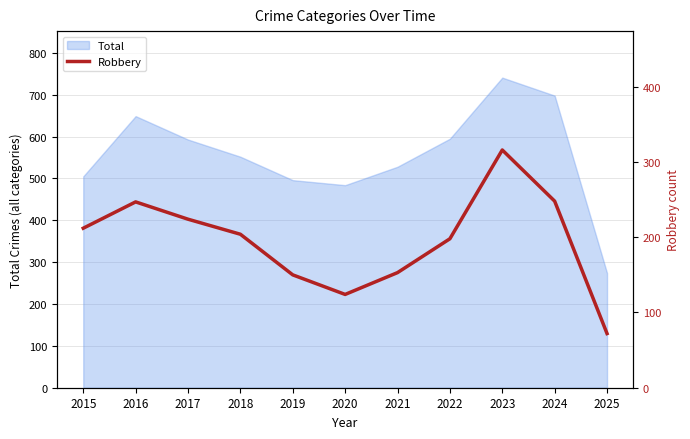

Reading left to right, list all the values displayed in this chart.

2015=212	2016=247	2017=224	2018=204	2019=150	2020=124	2021=153	2022=198	2023=316	2024=248	2025=72